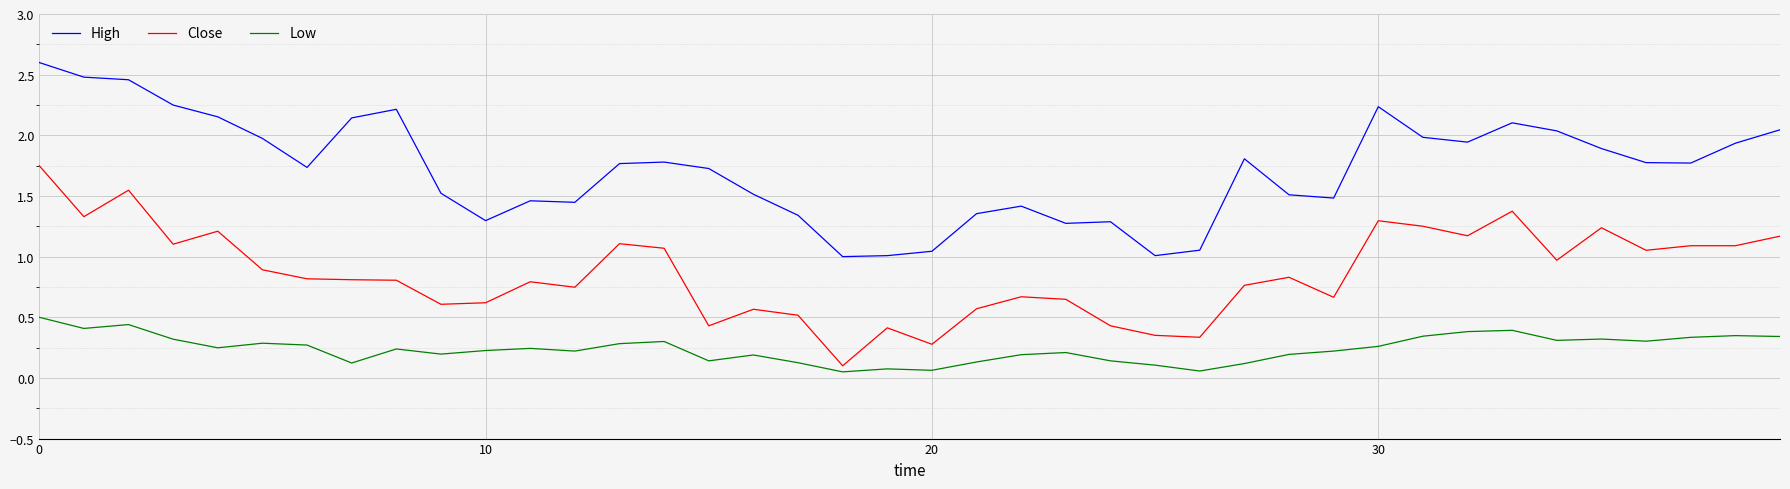

Which series has the largest total across all categories?

High